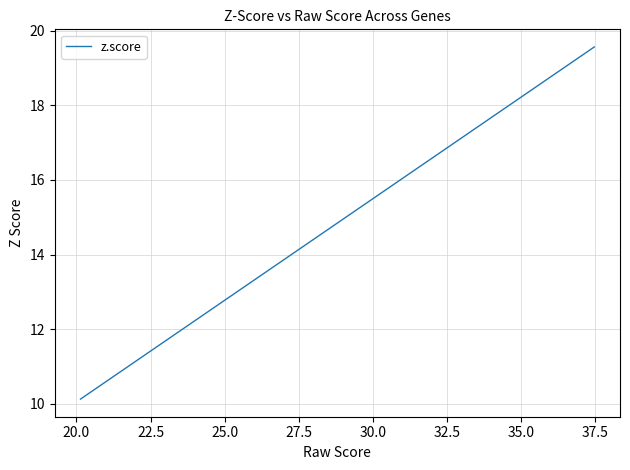

Count the number of data series in this chart.

1